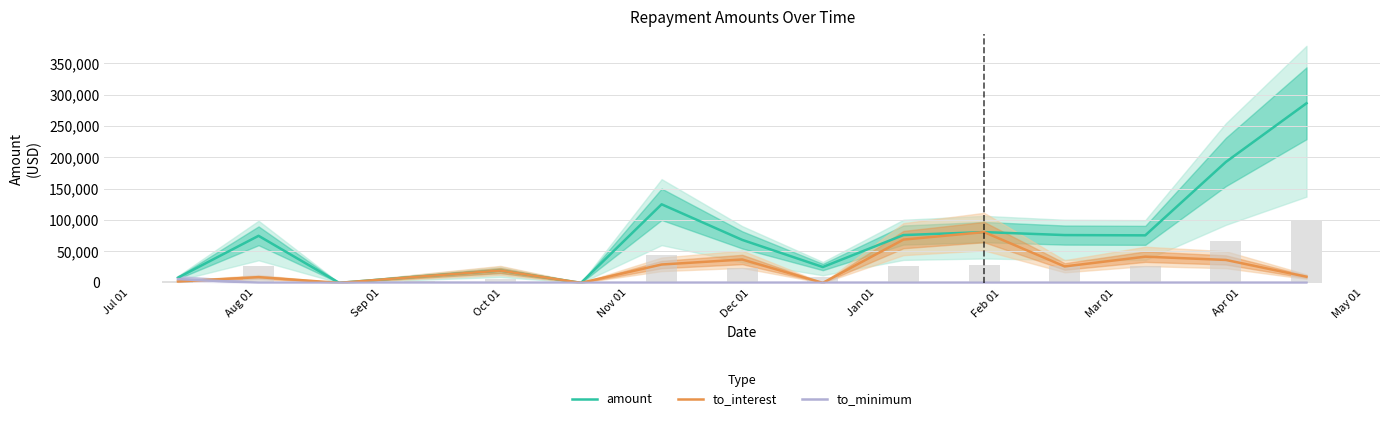

Which series has the largest range (max minus min)?

amount